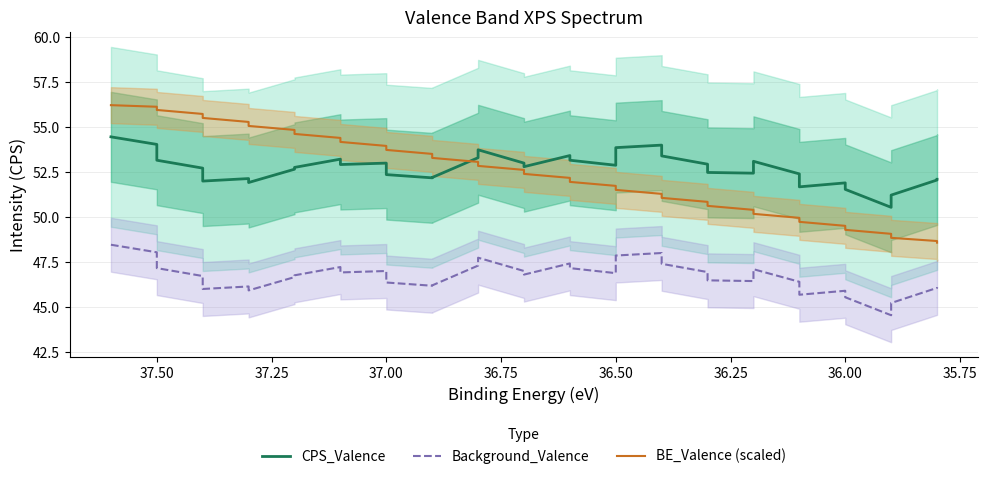

Which series has the widest spread of values?

BE_Valence (scaled)